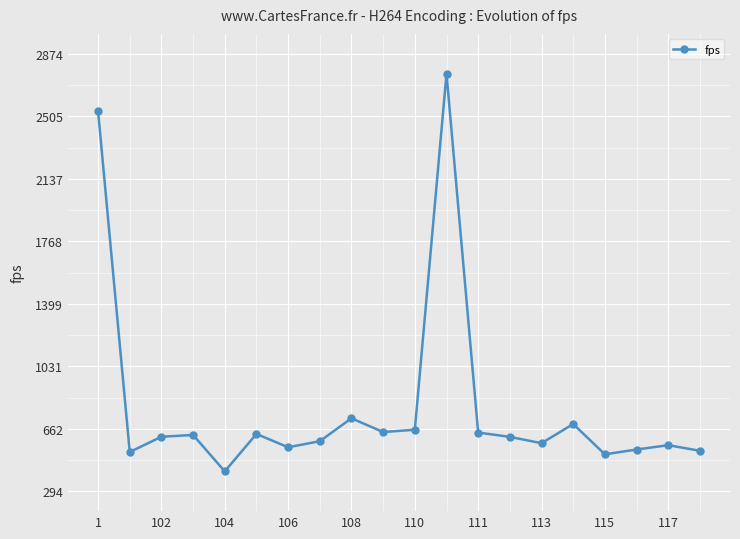

What is the average value?

796.7